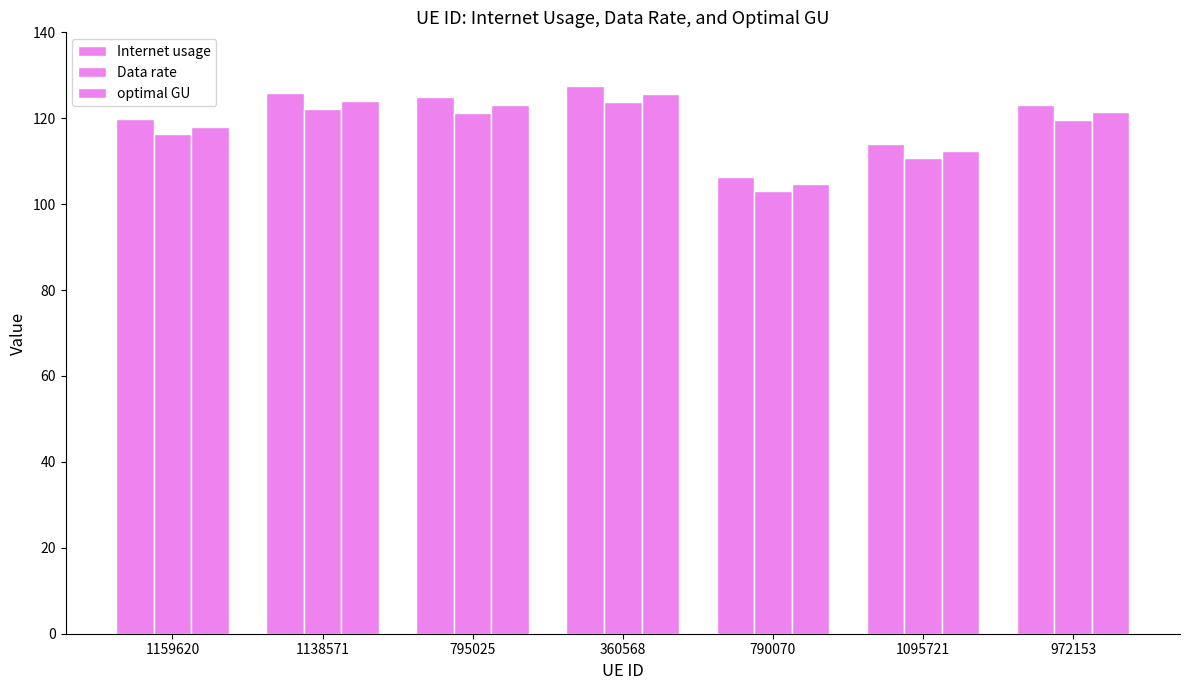

How many values in the Internet usage series exceed 123?

4